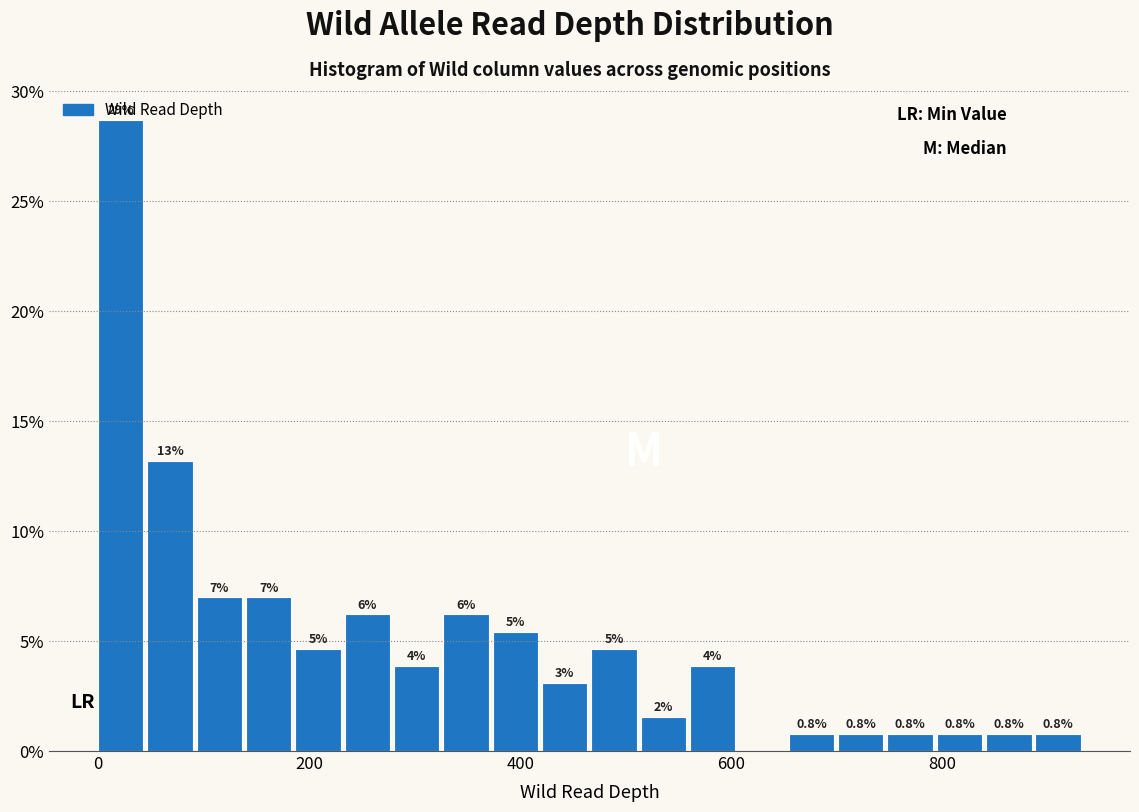

Around what value on the x-axis is the tallest bar? Give the approximate position of its centre, as read against the axis.

20